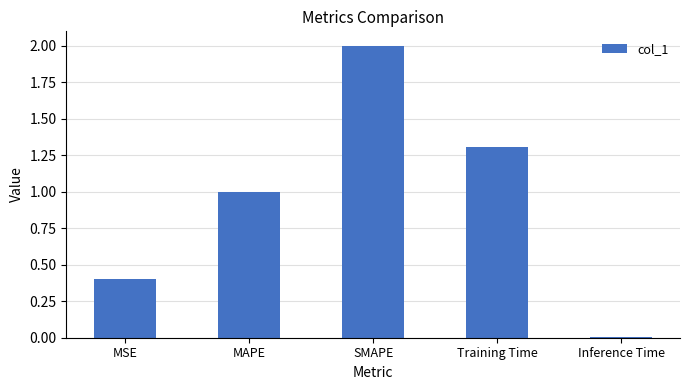

Is it true that the value at MAPE is 1.0?

True